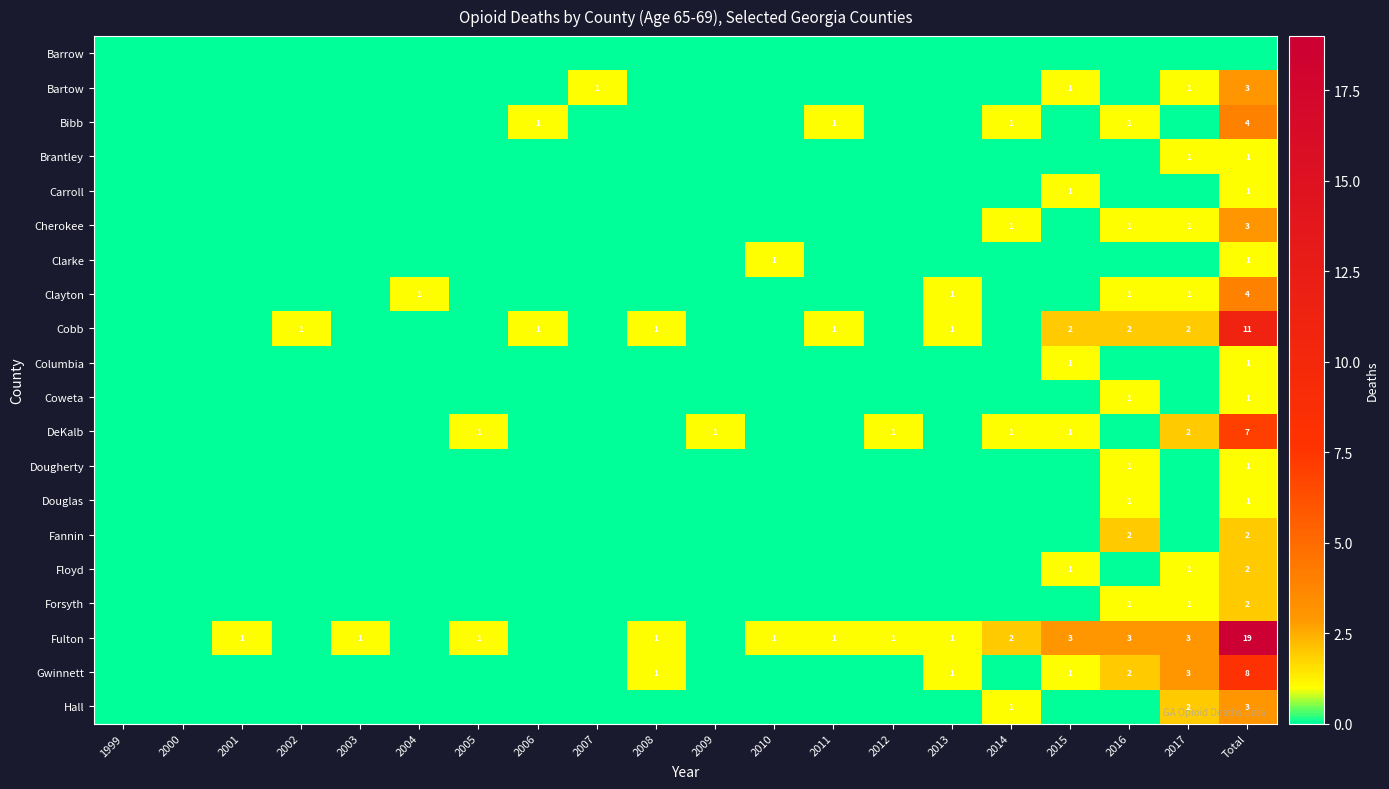

What is the difference between the highest and lowest values at 2012?

1